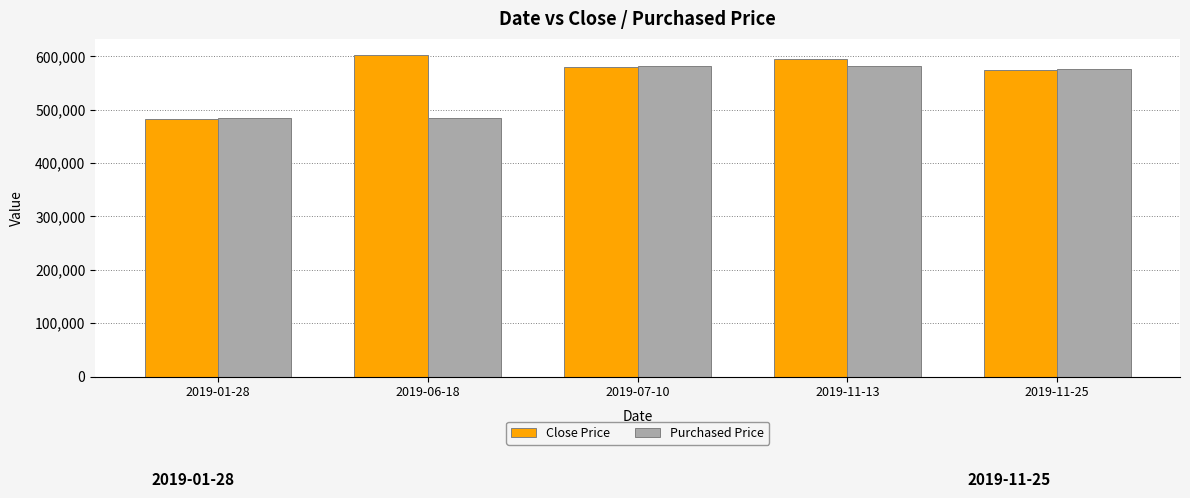

Which series has the widest spread of values?

Close Price